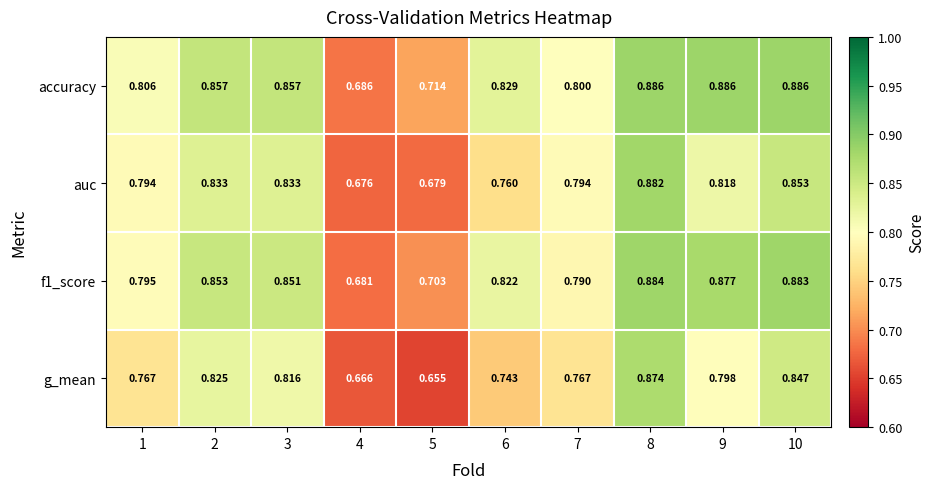

Which series has the widest spread of values?

g_mean